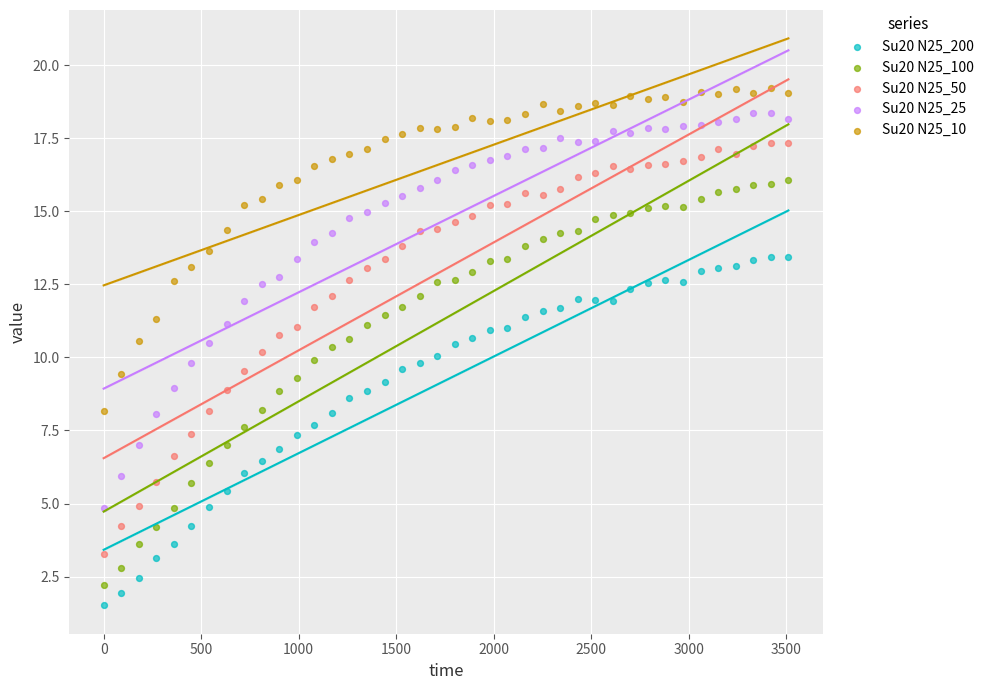

Across all data points, what is the range of Y values (max minus min)?

17.7